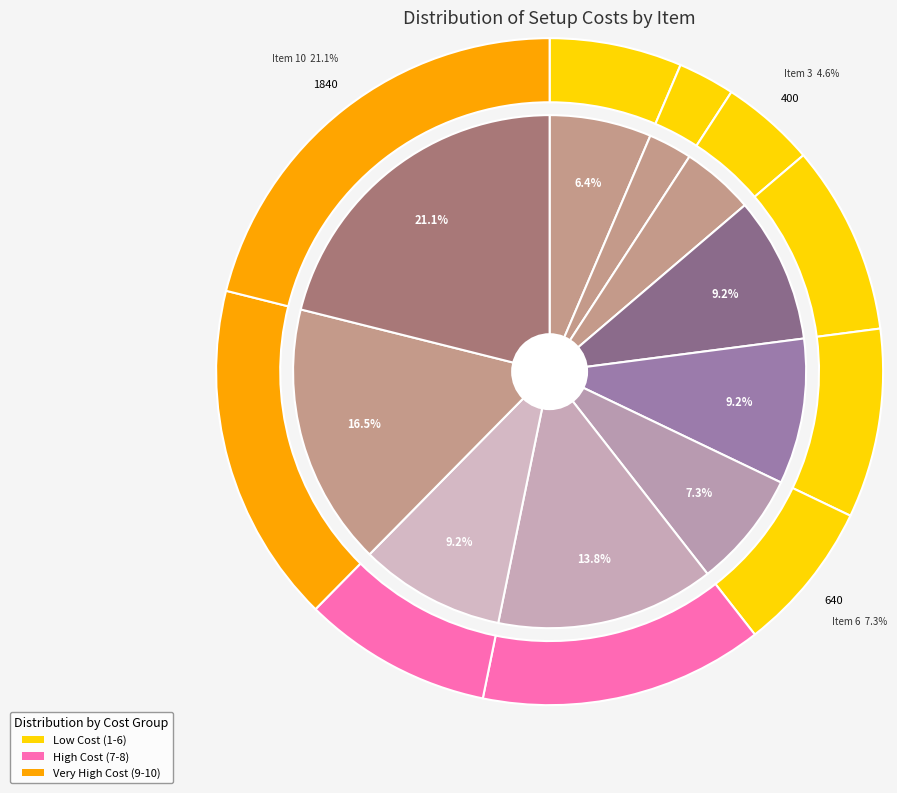

To the nearest percent, what percentage of the pie is 9?

17%